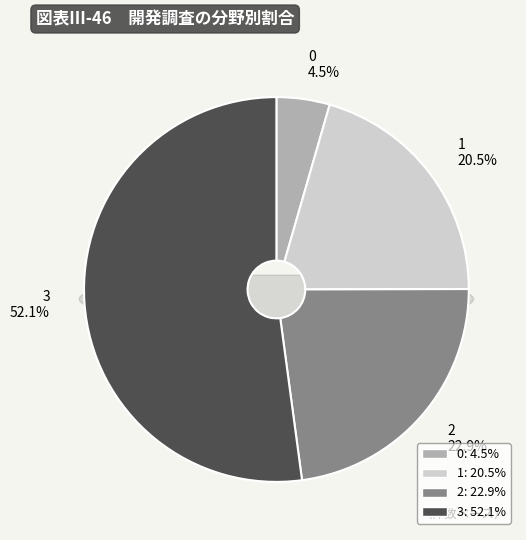

To the nearest percent, what is the combined percentage of 2 and 0?

27%